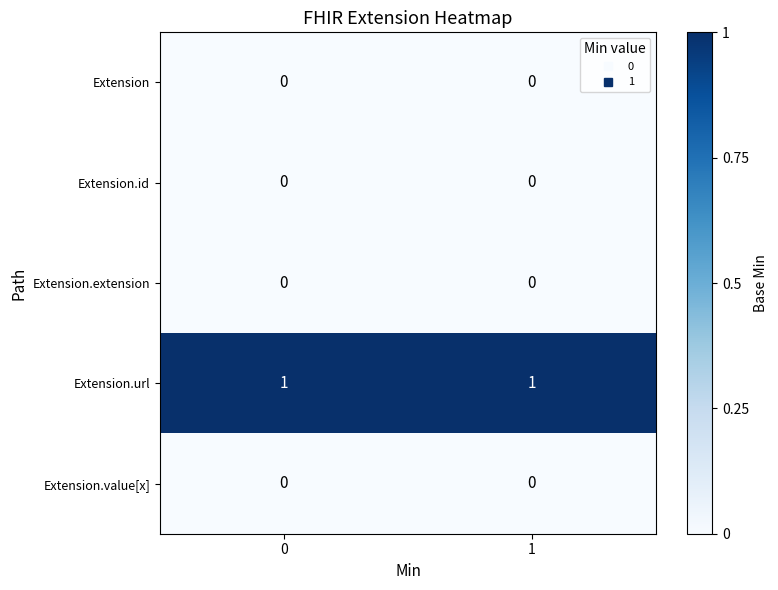

Which series has the largest total across all categories?

Extension.url